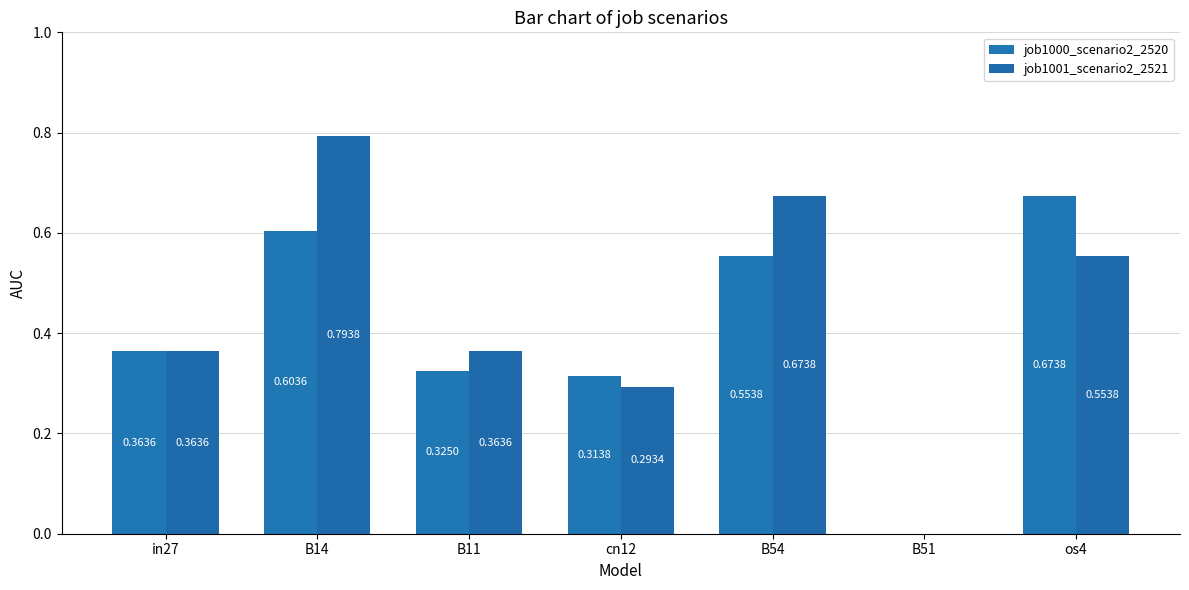

Are the bars grouped side by side (vs. stacked)?

Yes